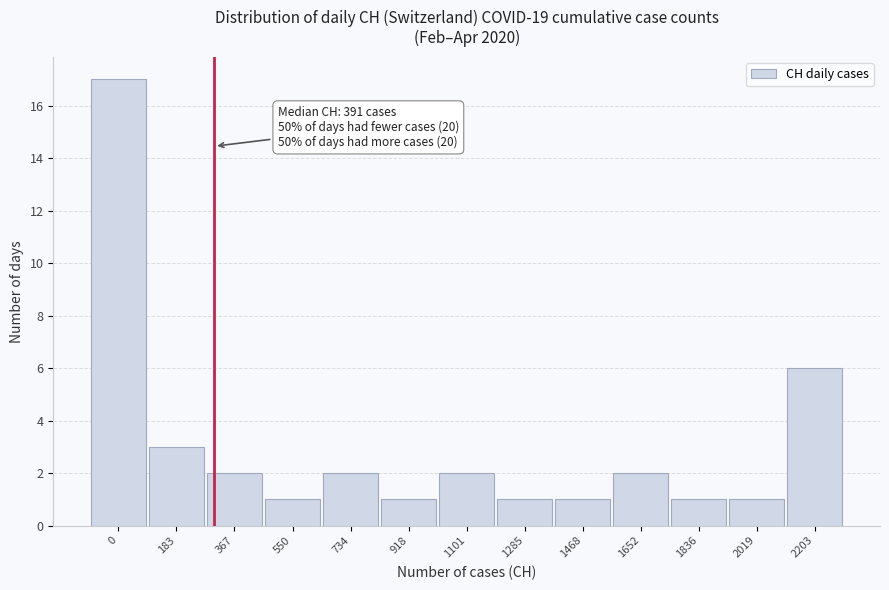

Reading right to left, extract all data points from this chart.

2203=6	2019=1	1836=1	1652=2	1468=1	1285=1	1101=2	918=1	734=2	550=1	367=2	183=3	0=17